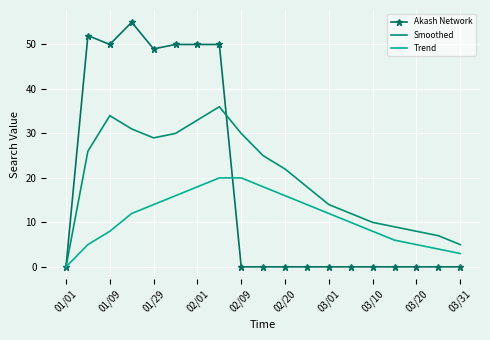

Which series has the largest total across all categories?

Smoothed